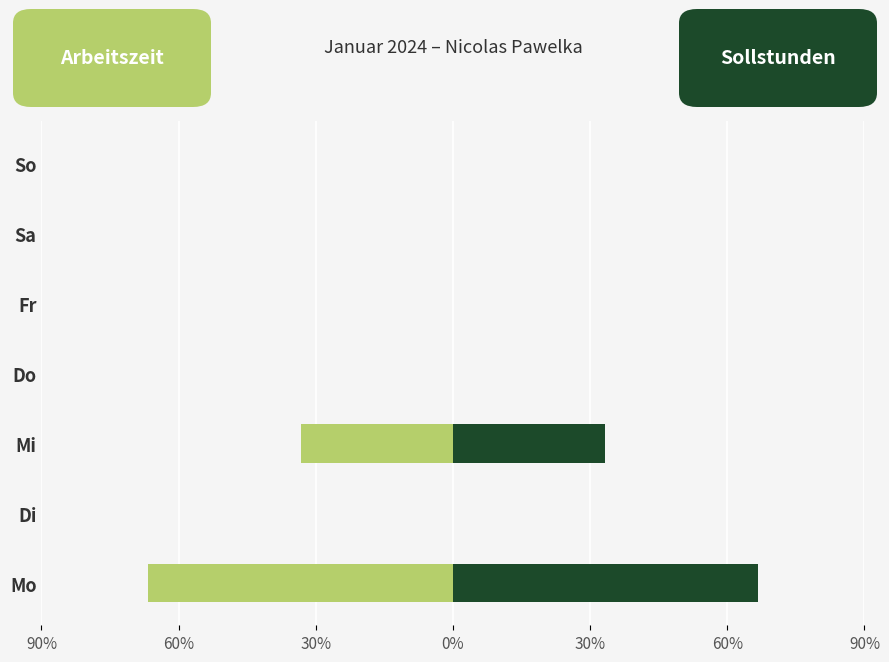

At how many categories does at least one series exceed -57?

7